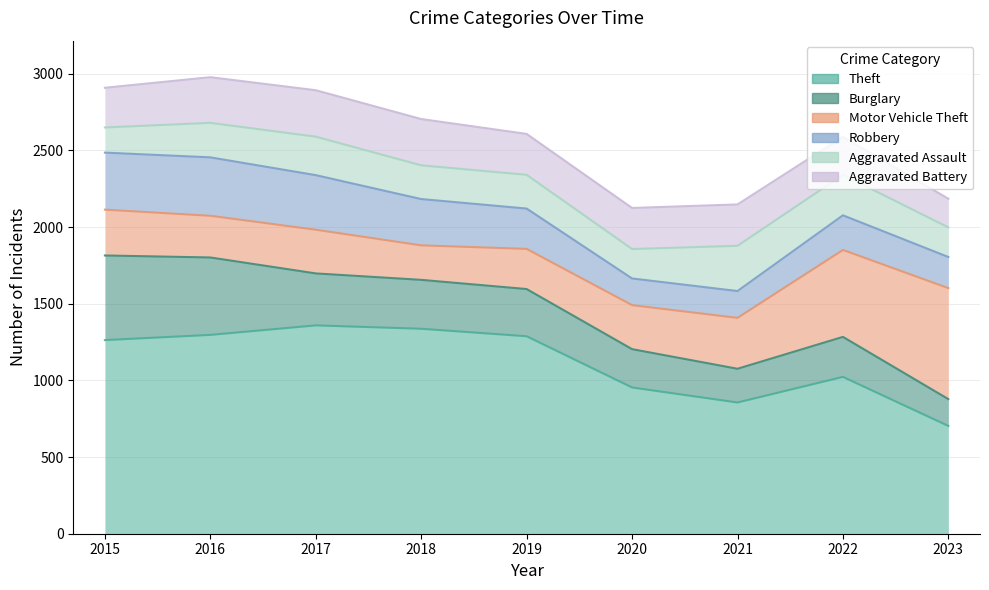

Which series changed the most between 2019 and 2020?

Theft